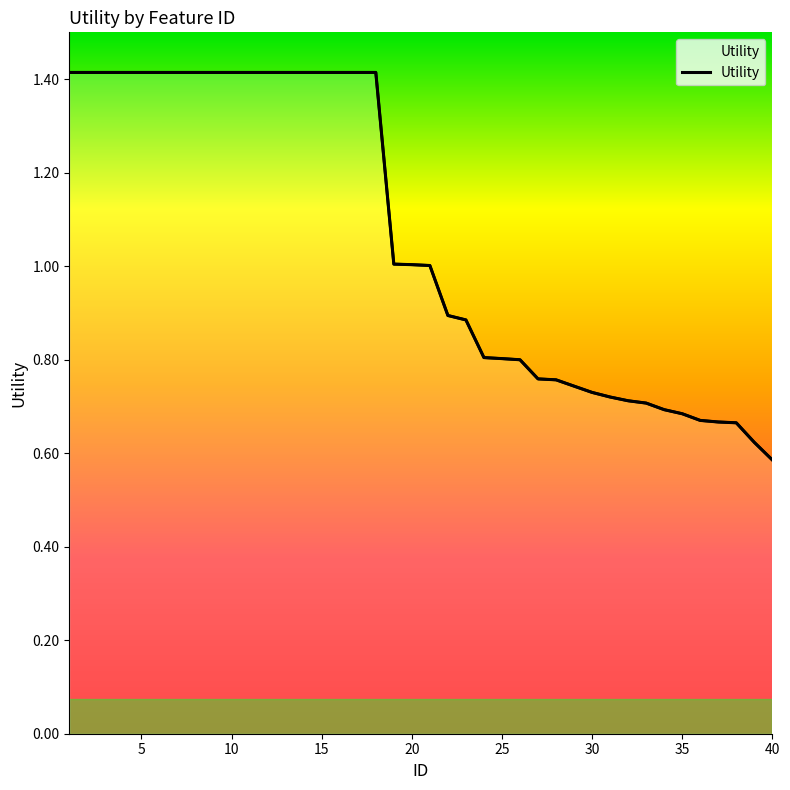

What is the sum of all values?

42.4